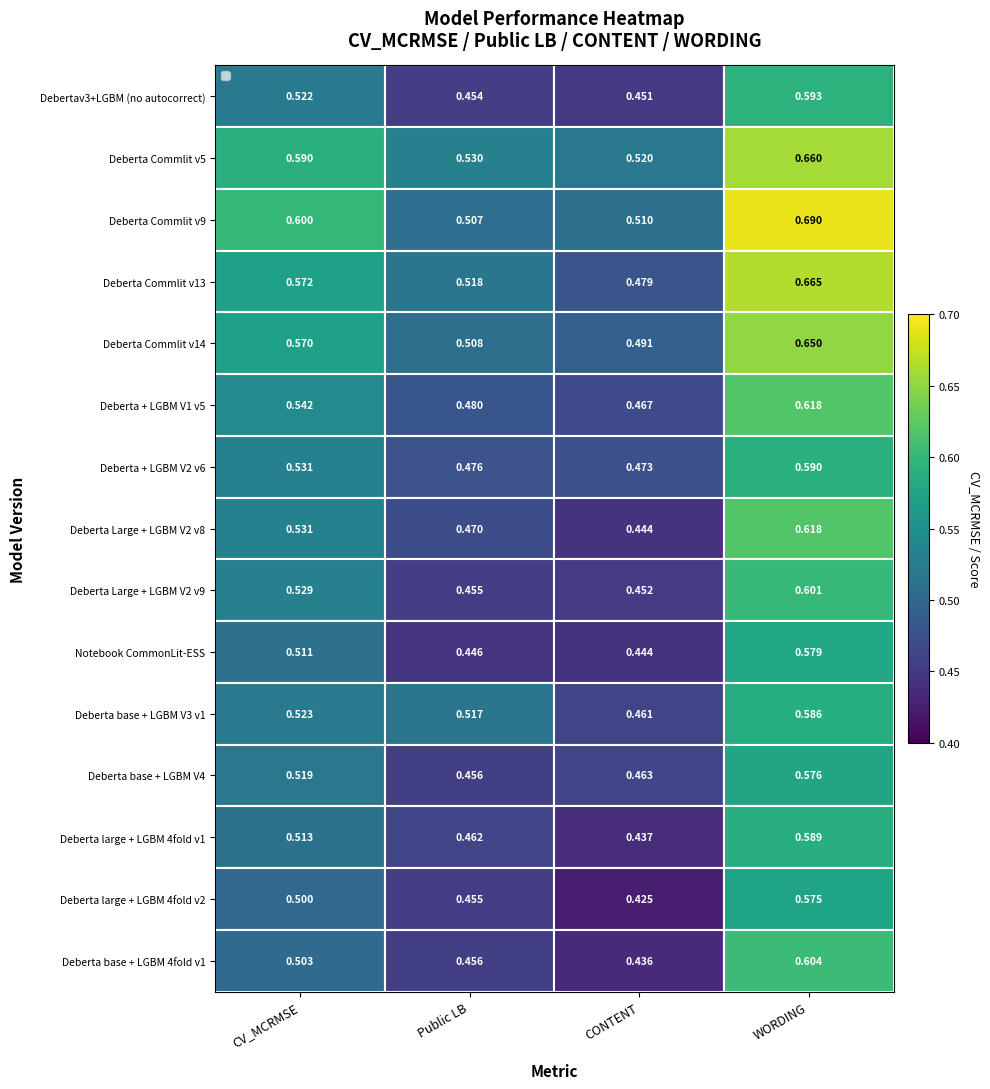

Which category has the highest value in the Deberta Large + LGBM V2 v8 series?

WORDING